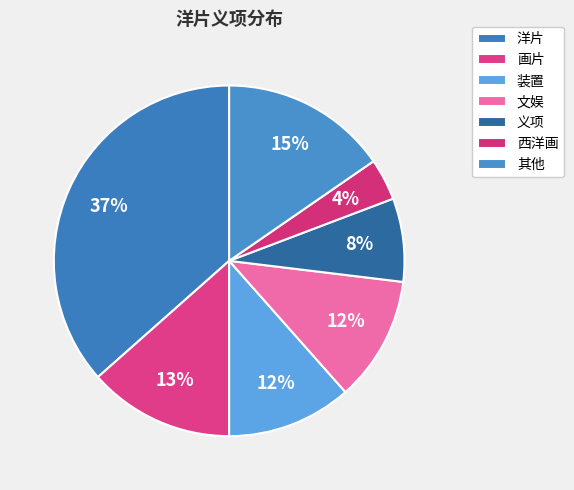

What is the largest slice in the pie chart?

洋片